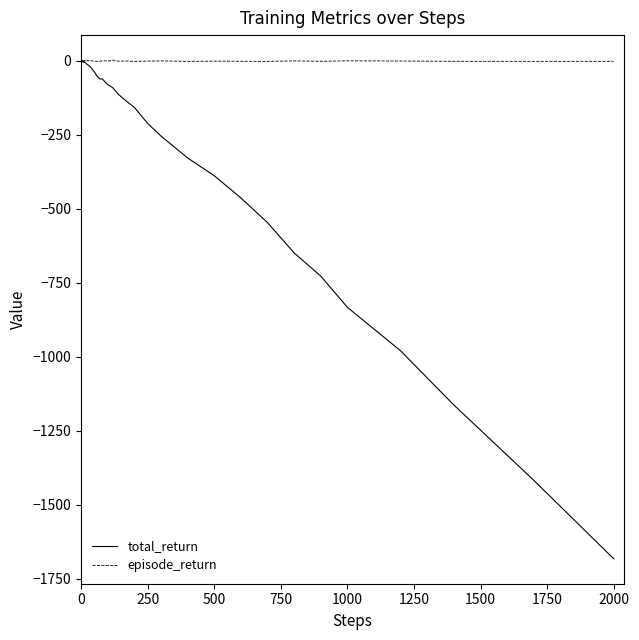

Which series has the largest total across all categories?

episode_return